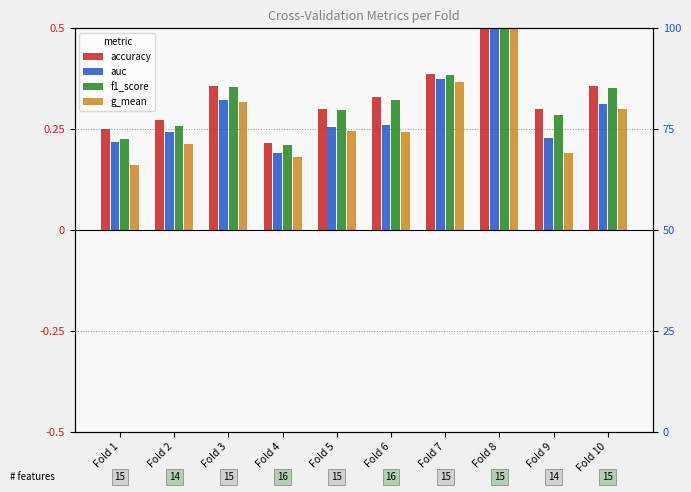

Between Fold 9 and Fold 4, which is larger?

Fold 9